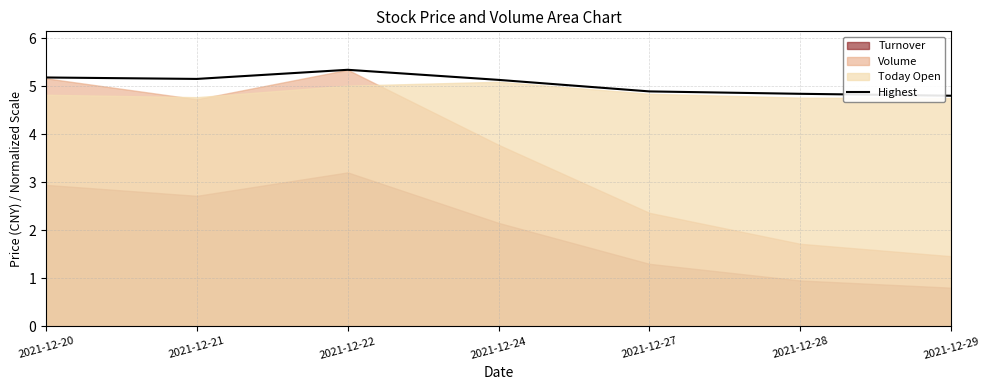

Which label corresponds to the smallest value in the chart?

2021-12-29